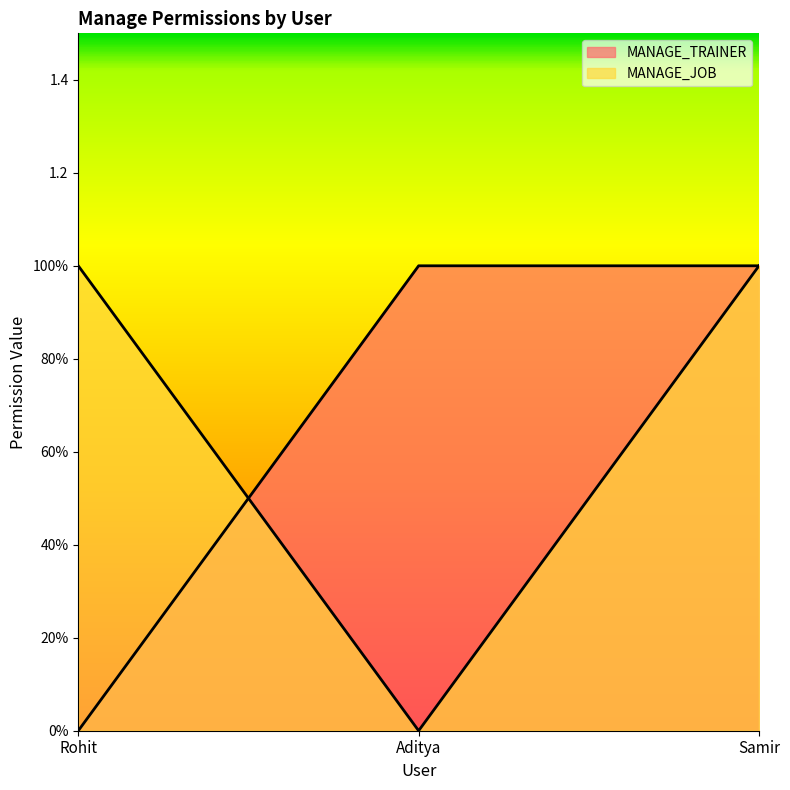

True or false: MANAGE_JOB has a value of 0 at Aditya.

True